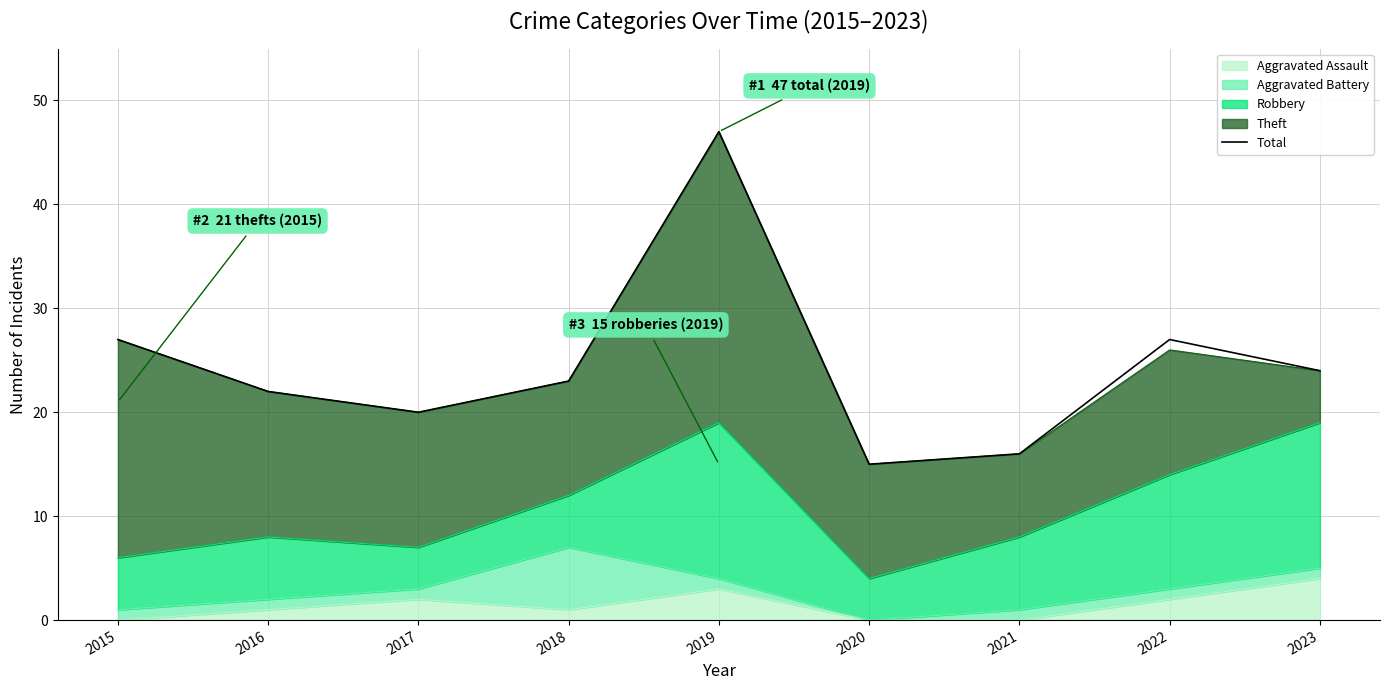

True or false: the data shows 27 at 2022.

True